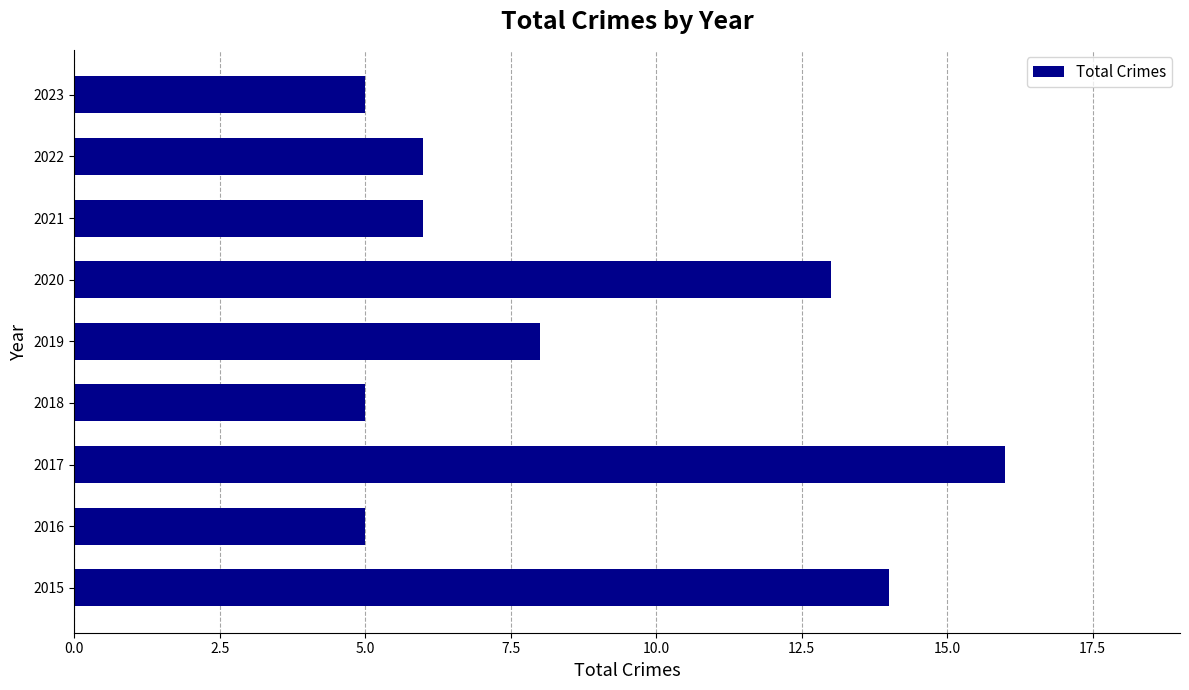

What is the maximum value shown in the chart?

16